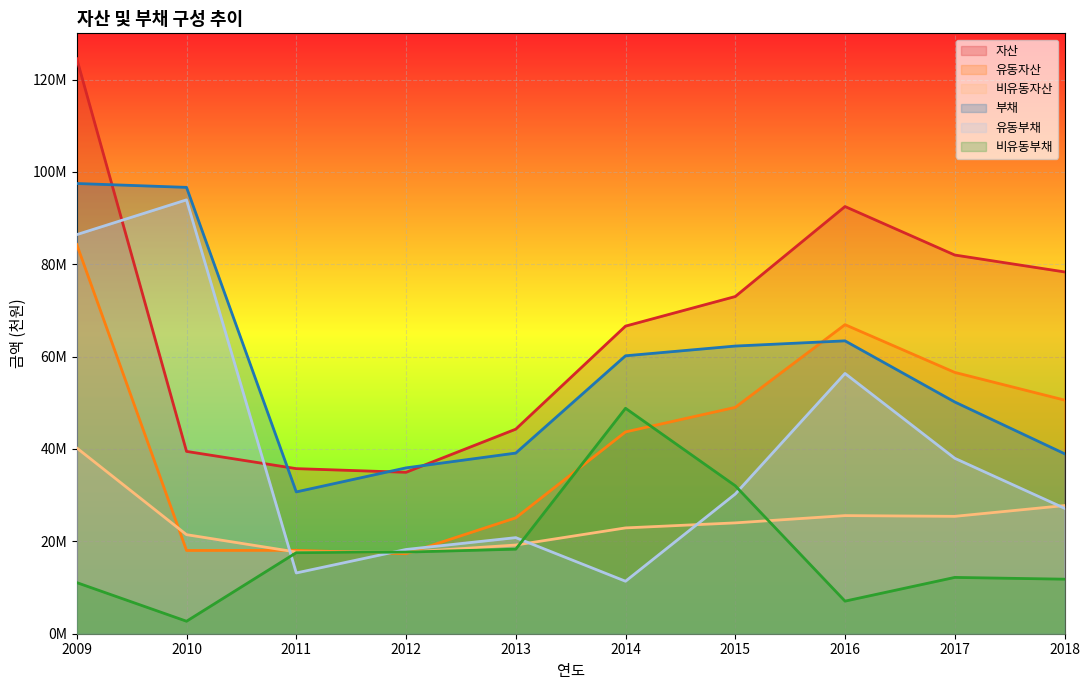

Which series has the largest total across all categories?

자산